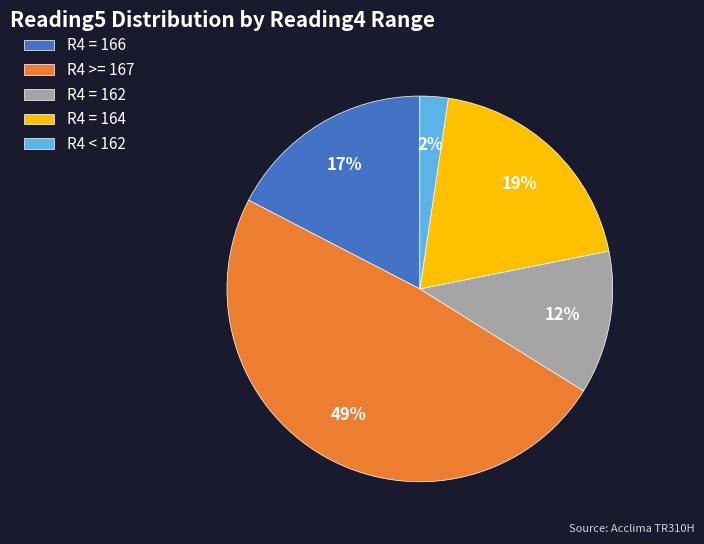

True or false: R4 = 162 accounts for 23% of the total.

False